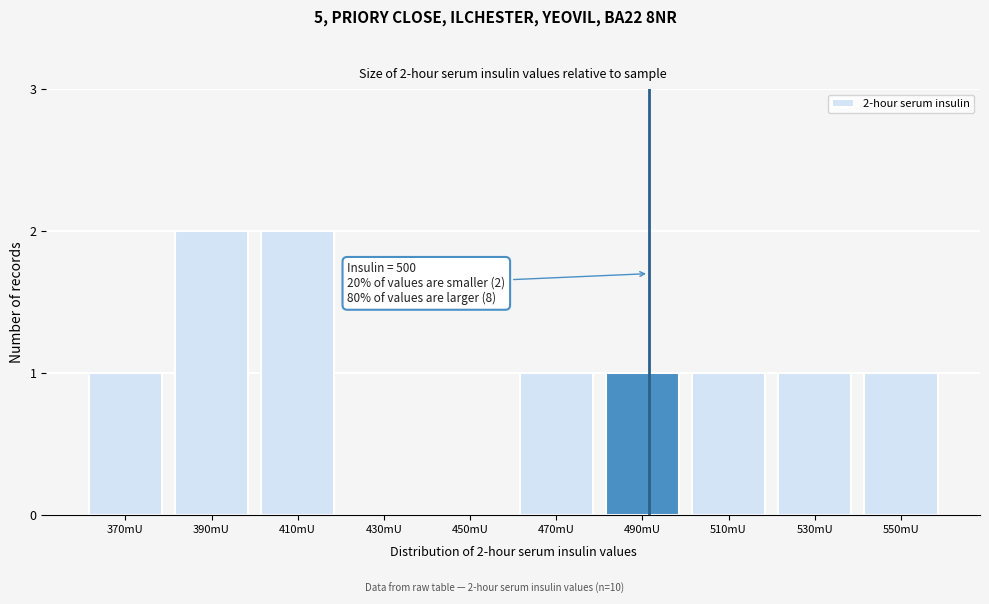

Reading left to right, list all the values displayed in this chart.

370mU=1	390mU=2	410mU=2	430mU=0	450mU=0	470mU=1	490mU=1	510mU=1	530mU=1	550mU=1